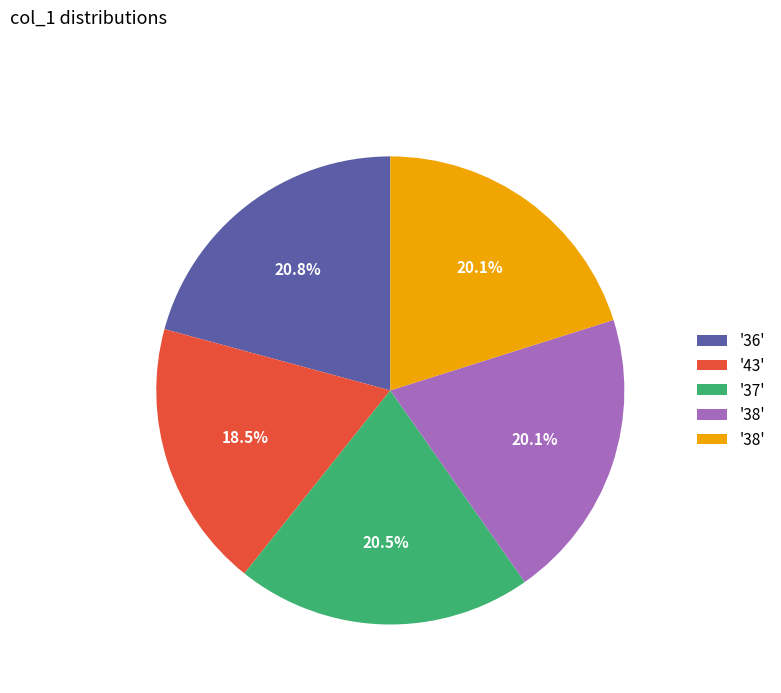

Does any single category account for the majority?

No